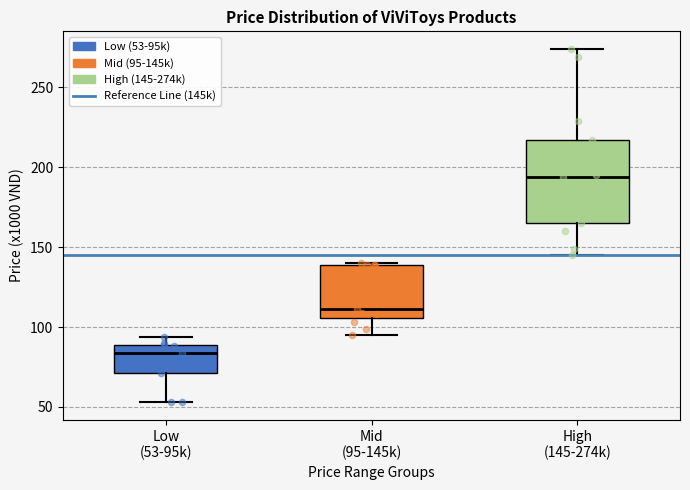

Reading left to right, read every box against the y-axis: the position of its median line, the range the box covers, and the ends of its whiskers. The values are not printed on the chart, so give them approximately, as read against the axis.

Low (53-95k): median 85, box 70 to 90, whiskers 55 to 95
Mid (95-145k): median 110, box 105 to 140, whiskers 95 to 140
High (145-274k): median 195, box 165 to 215, whiskers 145 to 275